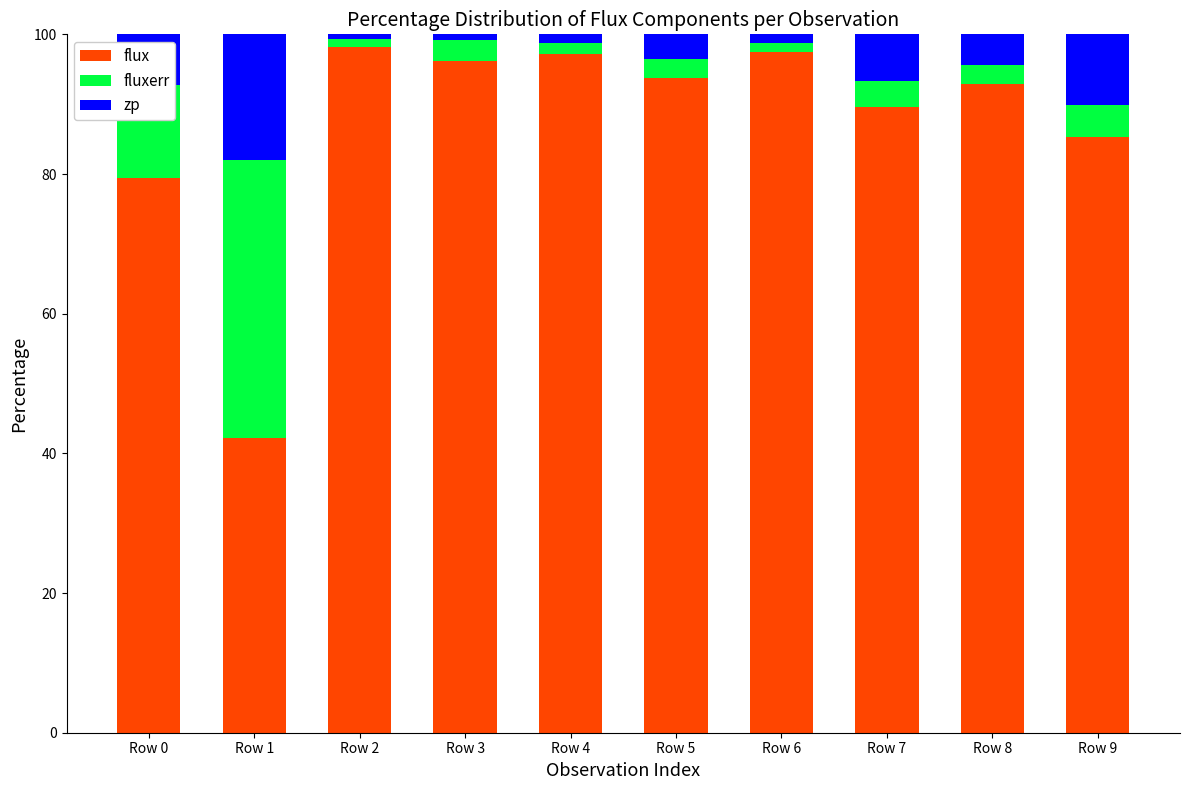

The value of flux at Row 1 is 63.7. True or false?

False